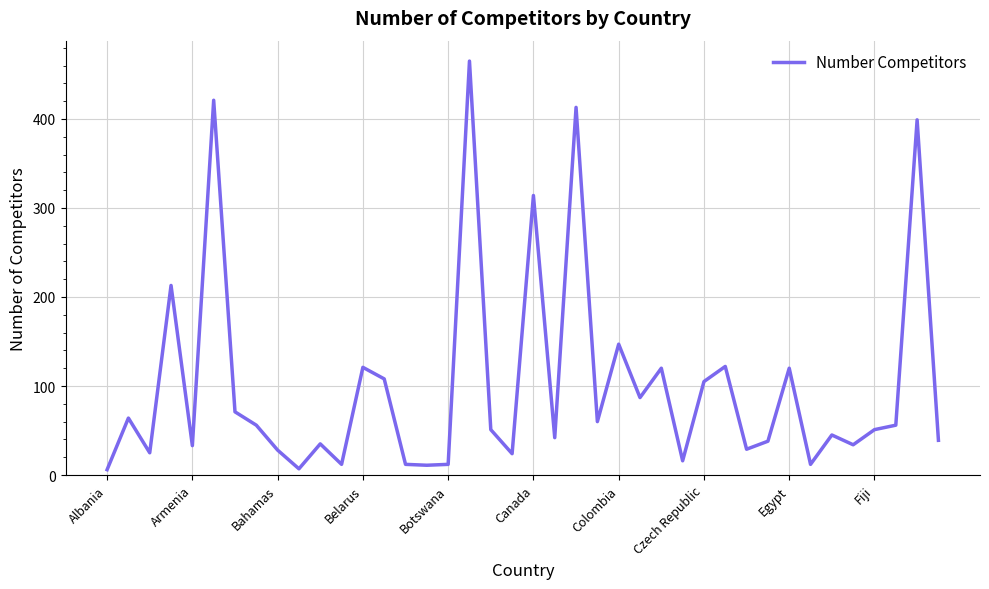

What is the greatest value displayed?

465